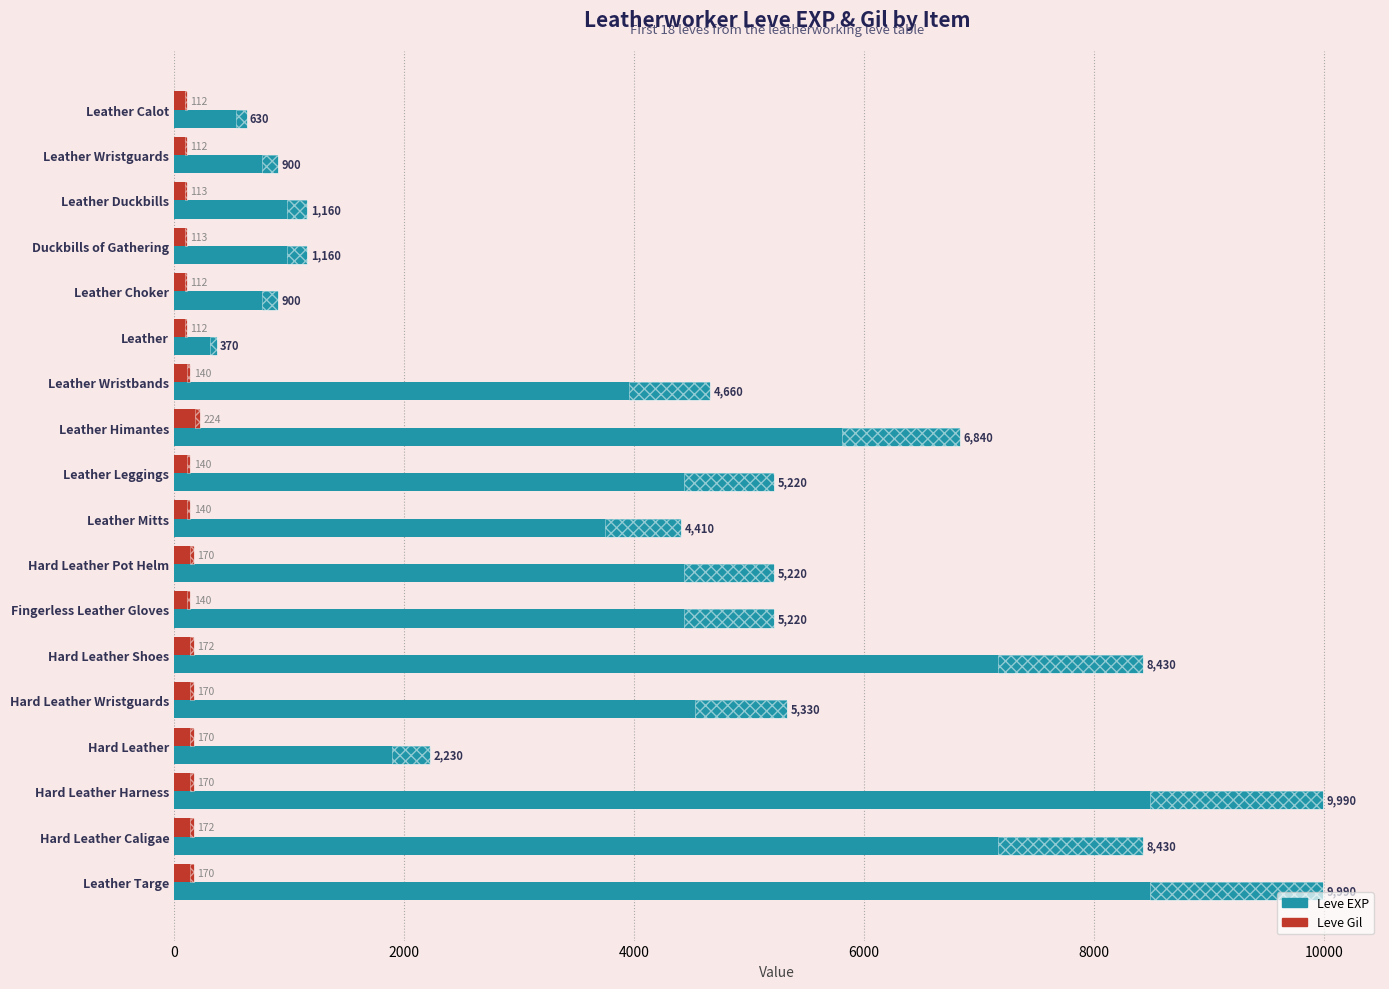

How many groups of bars are there?

18